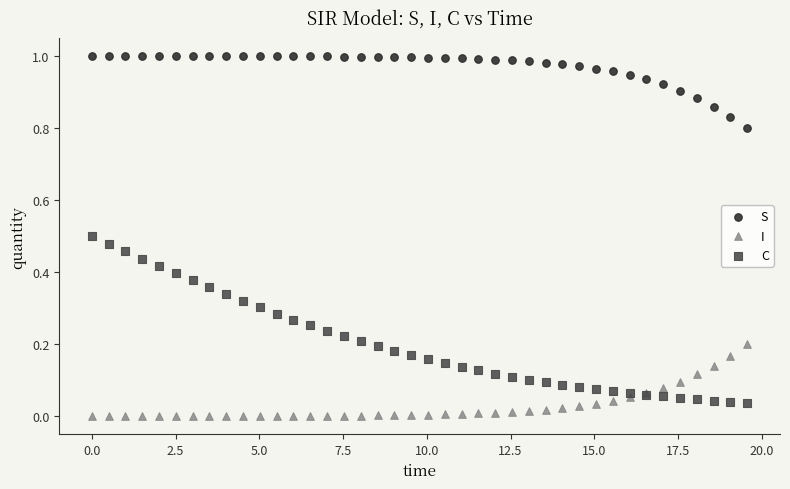

What is the X range (max minus min) for the scatter plot?

19.6